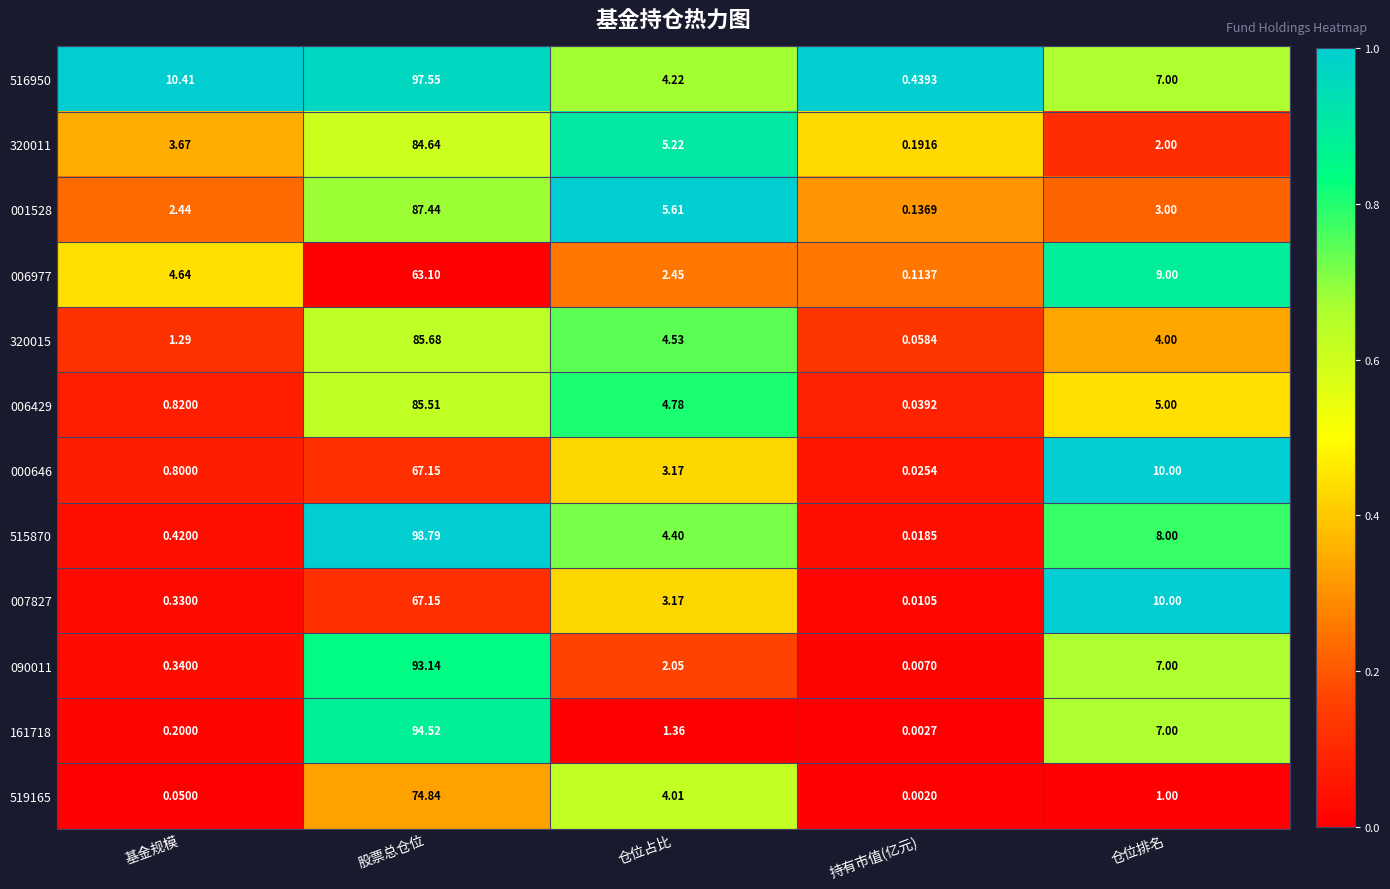

At which label does 515870 first exceed 4?

股票总仓位